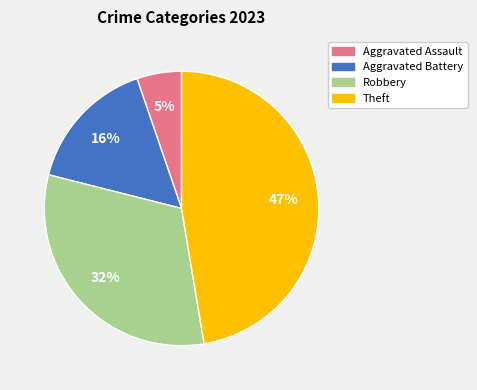

Is there a majority slice in this chart?

No